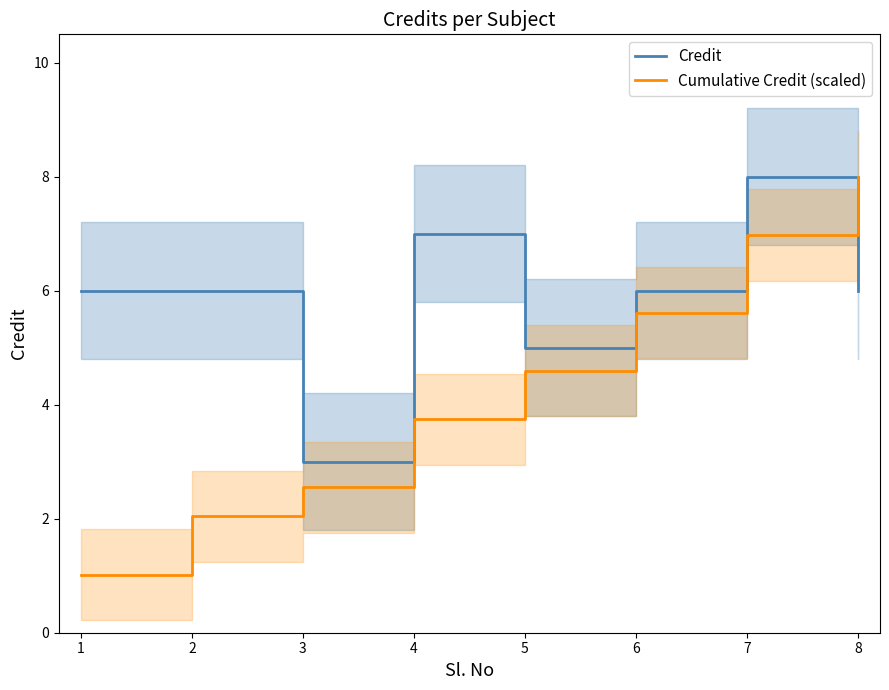

What is the difference between the maximum and minimum values in the Cumulative Credit (scaled) series?

7.0